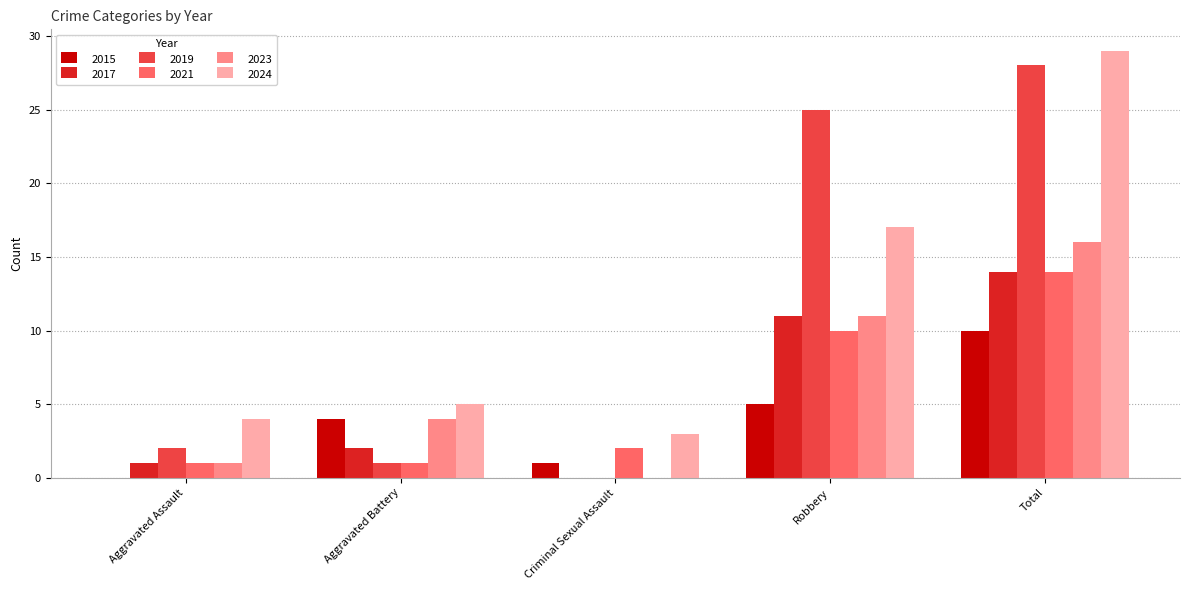

Reading left to right, list all the values displayed in this chart.

2015: 0	4	1	5	10
2017: 1	2	0	11	14
2019: 2	1	0	25	28
2021: 1	1	2	10	14
2023: 1	4	0	11	16
2024: 4	5	3	17	29